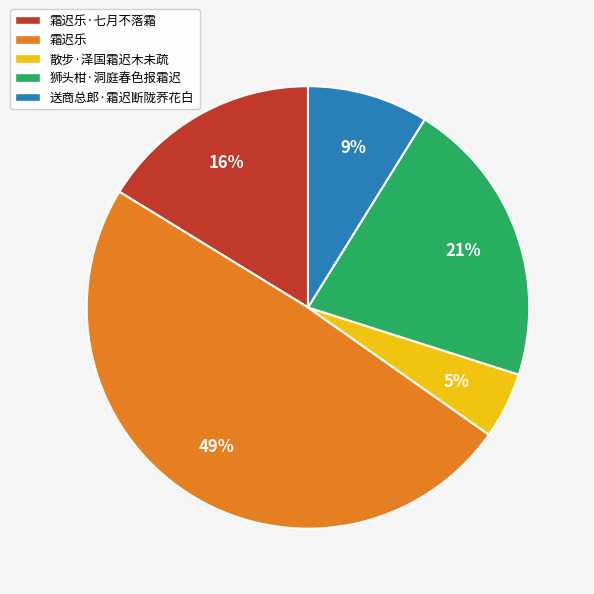

True or false: 霜迟乐·七月不落霜 accounts for 4% of the total.

False